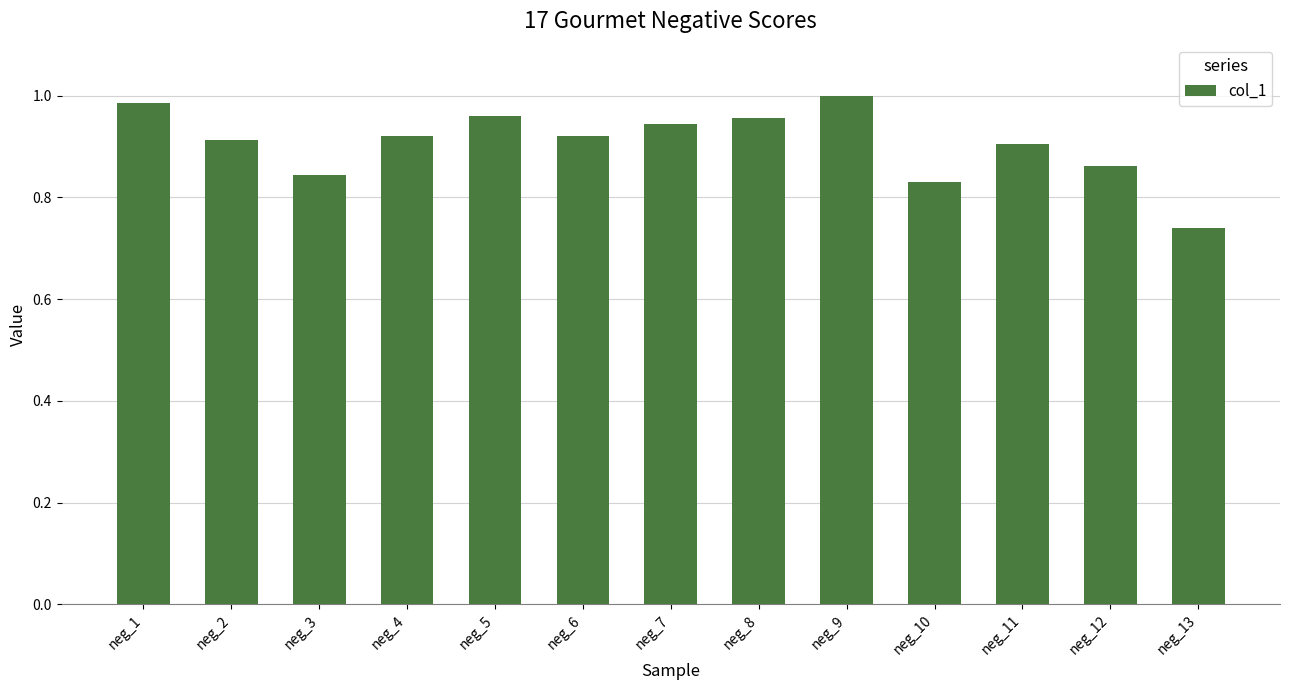

What is the sum of all values?

11.8